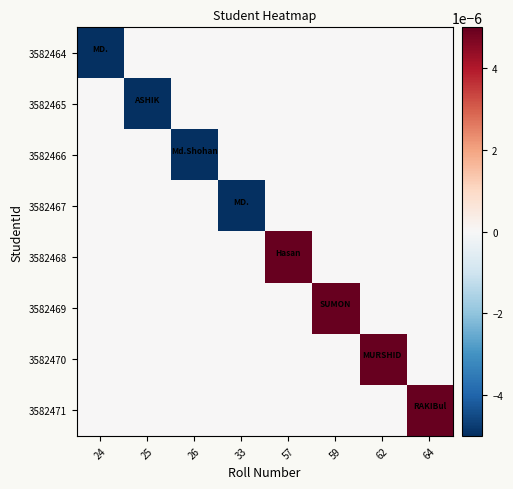

Which label corresponds to the smallest value in the chart?

24